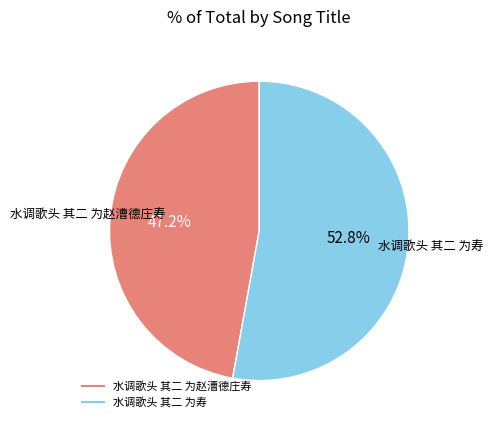

Rank the categories by value from highest to lowest.

水调歌头 其二 为寿, 水调歌头 其二 为赵漕德庄寿